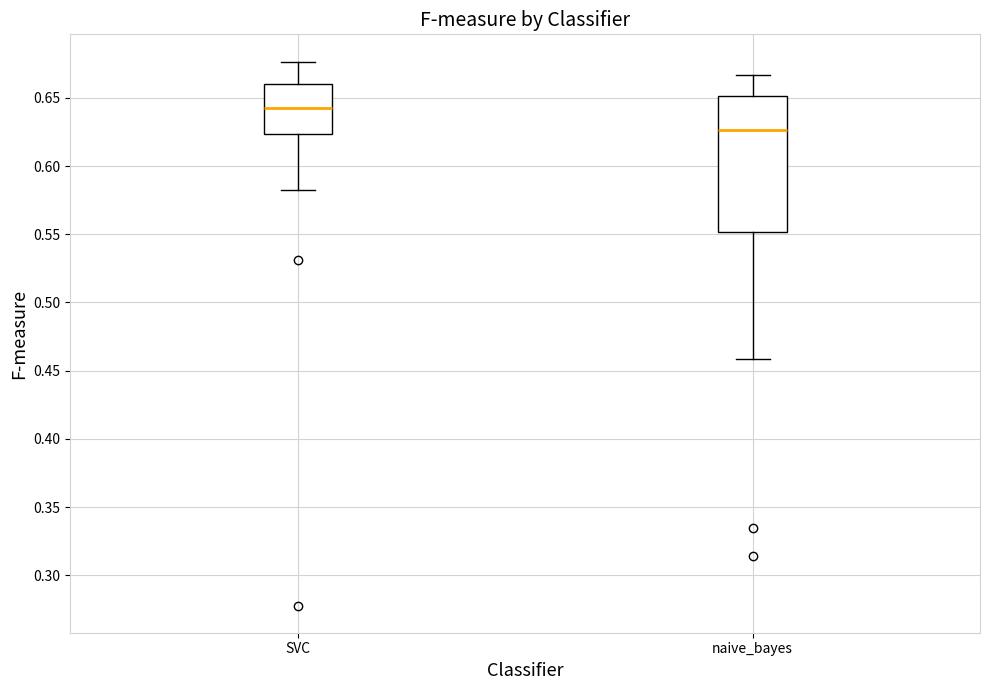

Reading left to right, transcribe this box plot: for each box, give where its median line is, the range the box spans, and where its two whiskers end, as read against the y-axis. The values are not printed on the chart, so give them approximately, as read against the axis.

SVC: median 0.645, box 0.625 to 0.660, whiskers 0.580 to 0.675
naive_bayes: median 0.625, box 0.550 to 0.650, whiskers 0.460 to 0.665